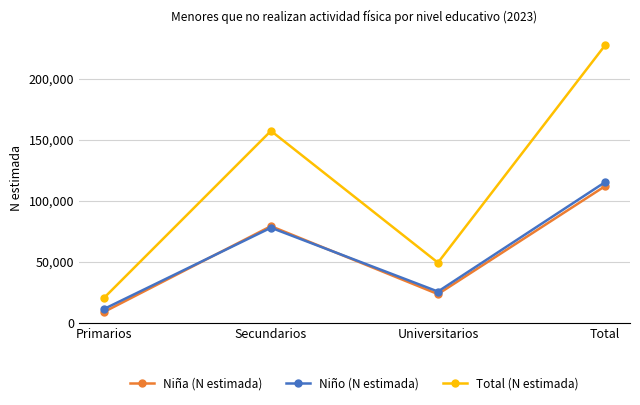

At which category does Niña (N estimada) reach its first local valley?

Universitarios